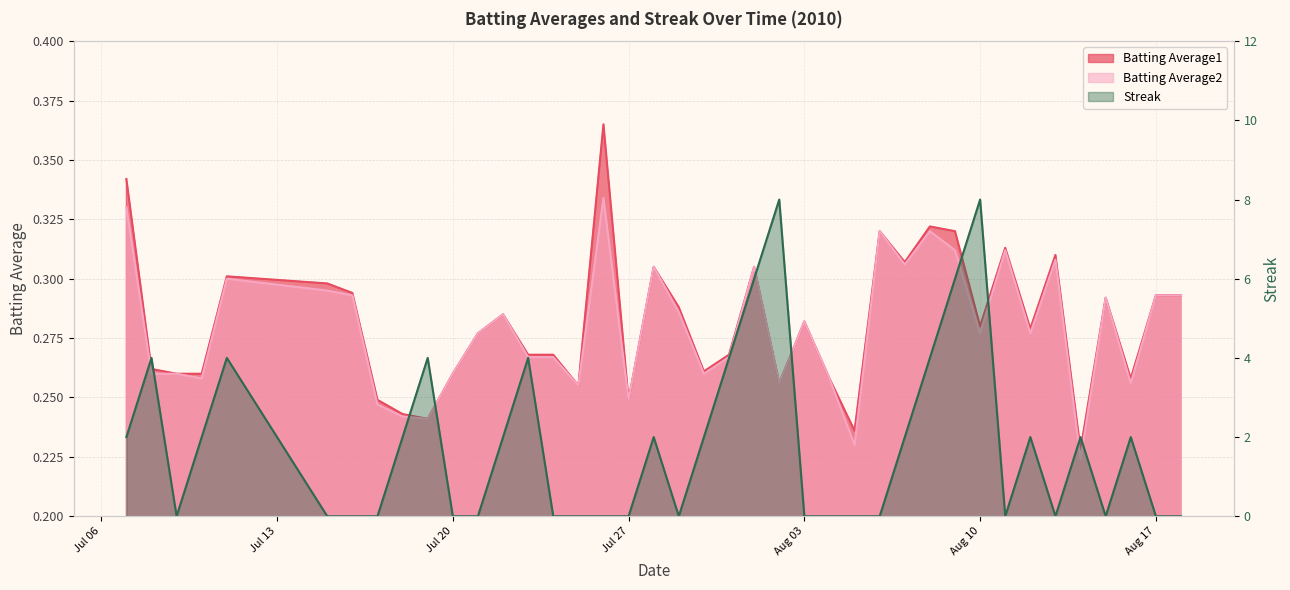

How many interior local peaks does the Batting Average2 series have?

11